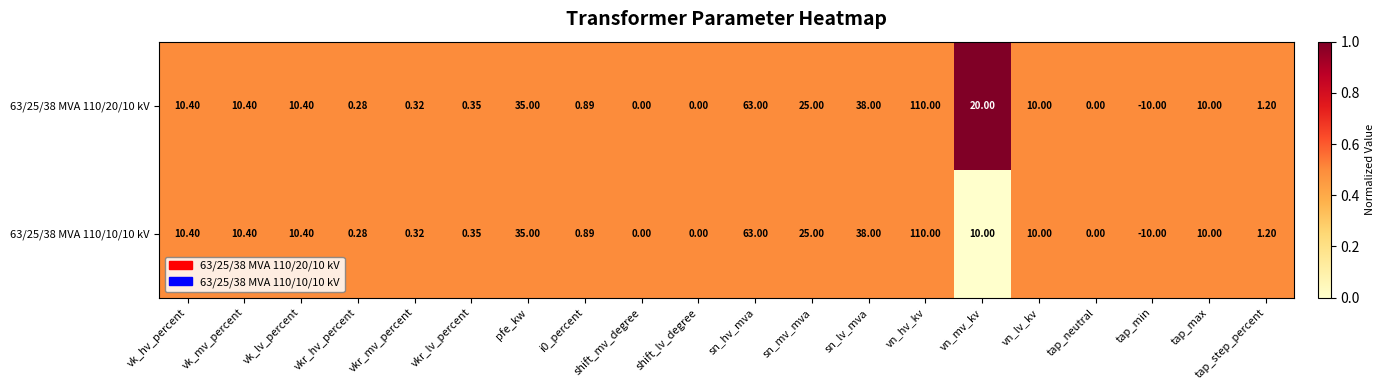

What is the greatest value displayed?

110.0